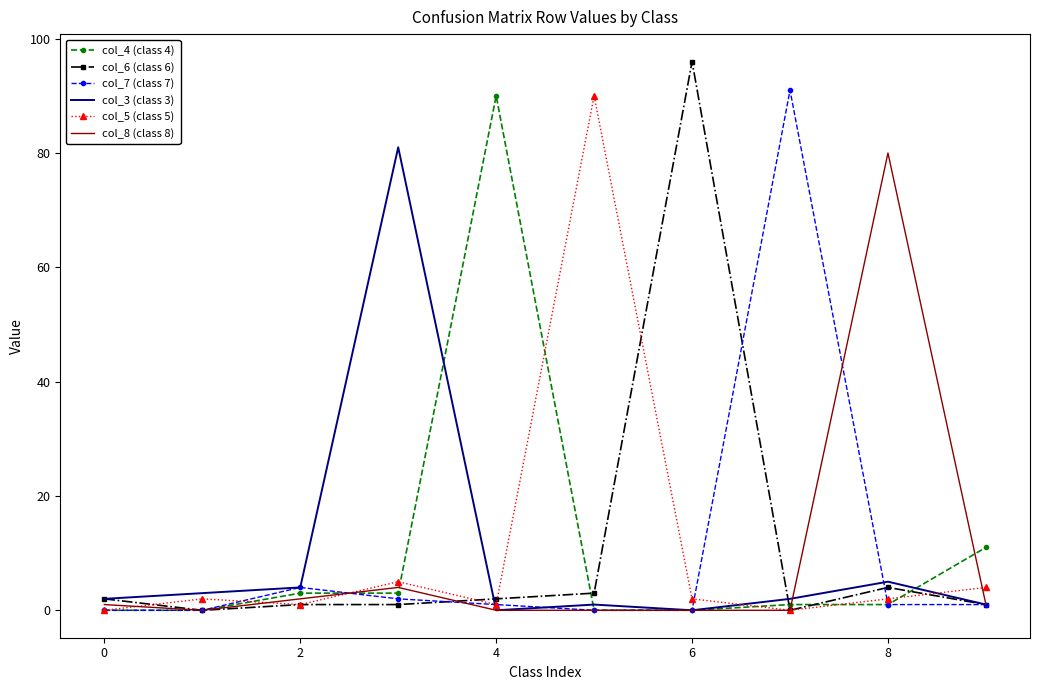

Rank the series by their maximum value, from highest to lowest.

col_6 (class 6), col_7 (class 7), col_4 (class 4), col_5 (class 5), col_3 (class 3), col_8 (class 8)